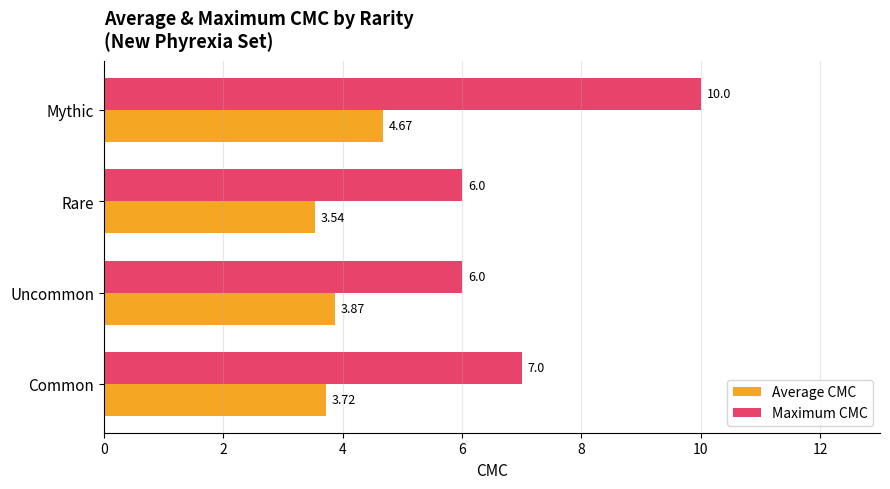

What is the difference between the highest and lowest values at Uncommon?

2.1